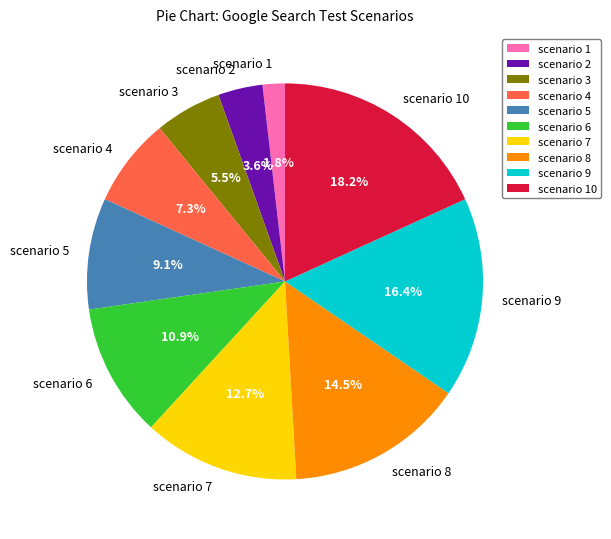

Does scenario 6 represent more than half of the total?

No